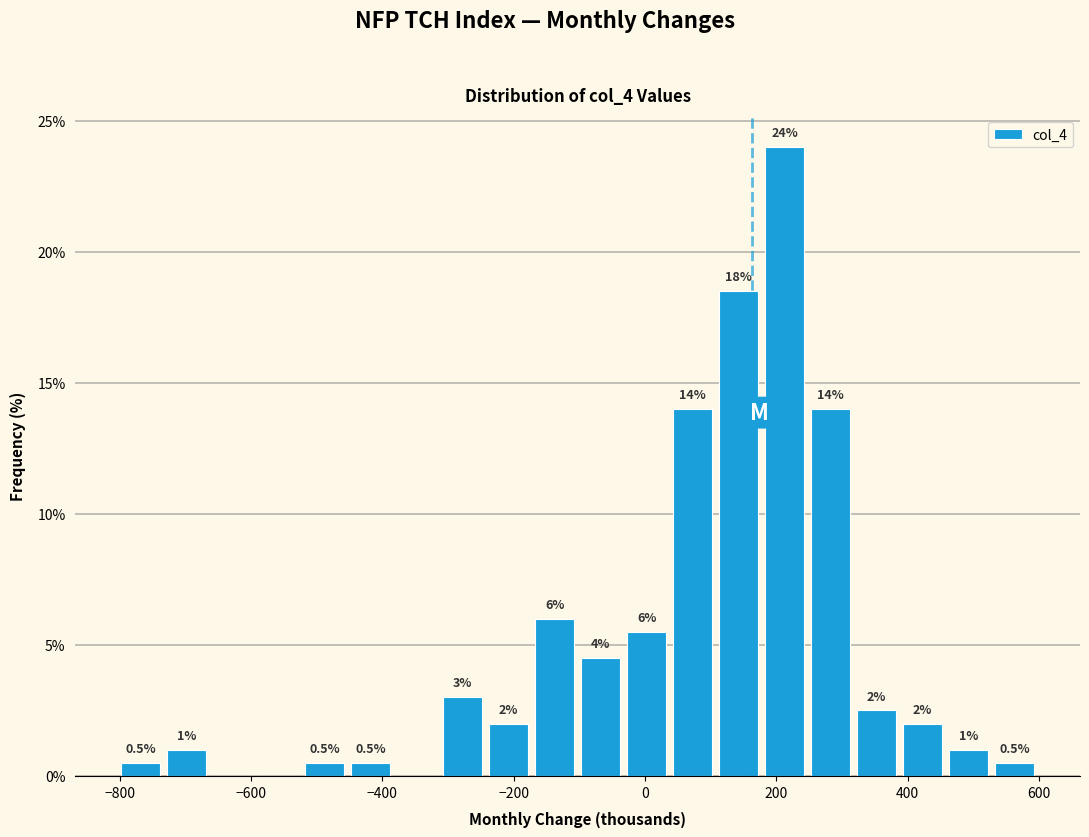

Read against the x-axis, roughly where is the centre of the tallest bar?

220